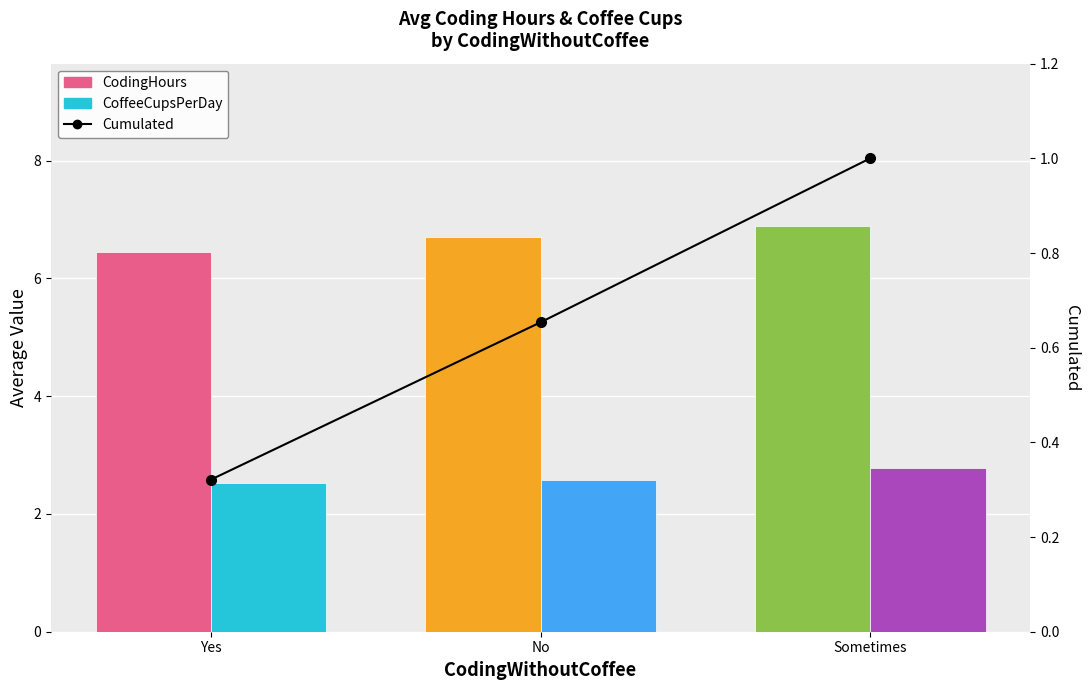

What is the total value across all series at Sometimes?

10.7